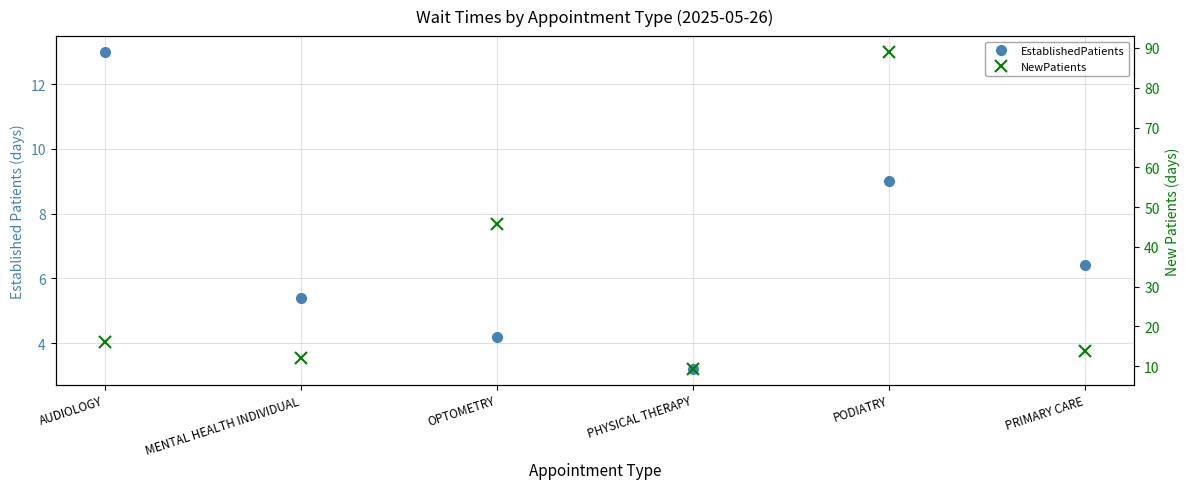

How many lines are shown in the chart?

2